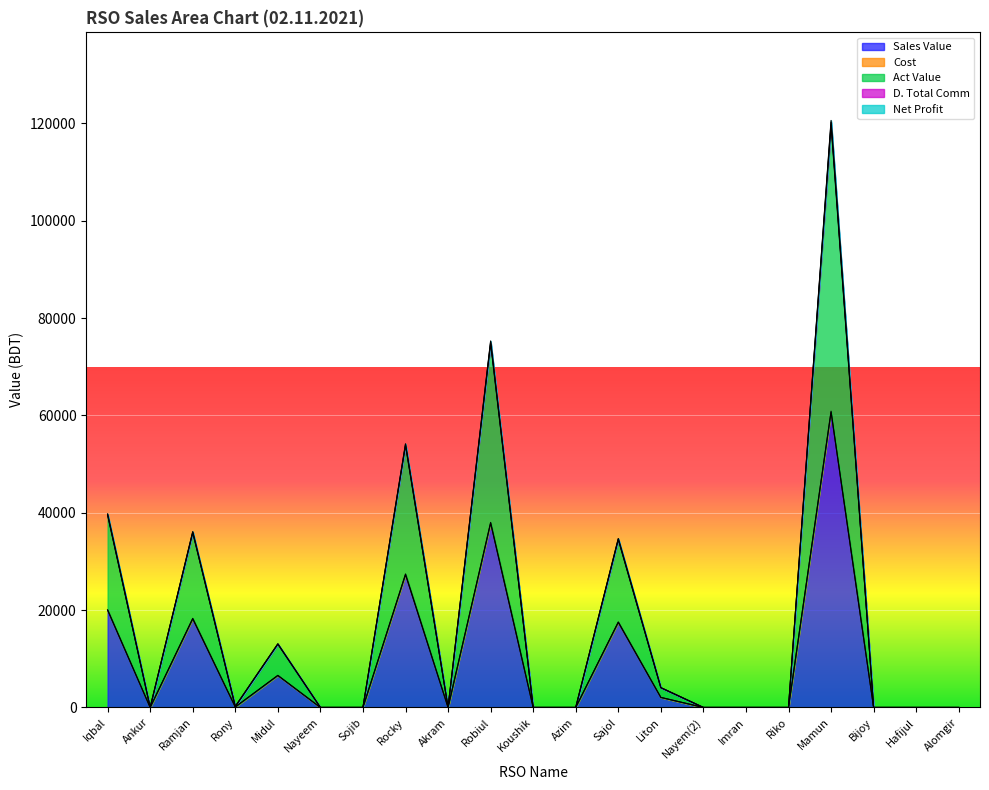

Which has a higher value, Sajol or Rony?

Sajol